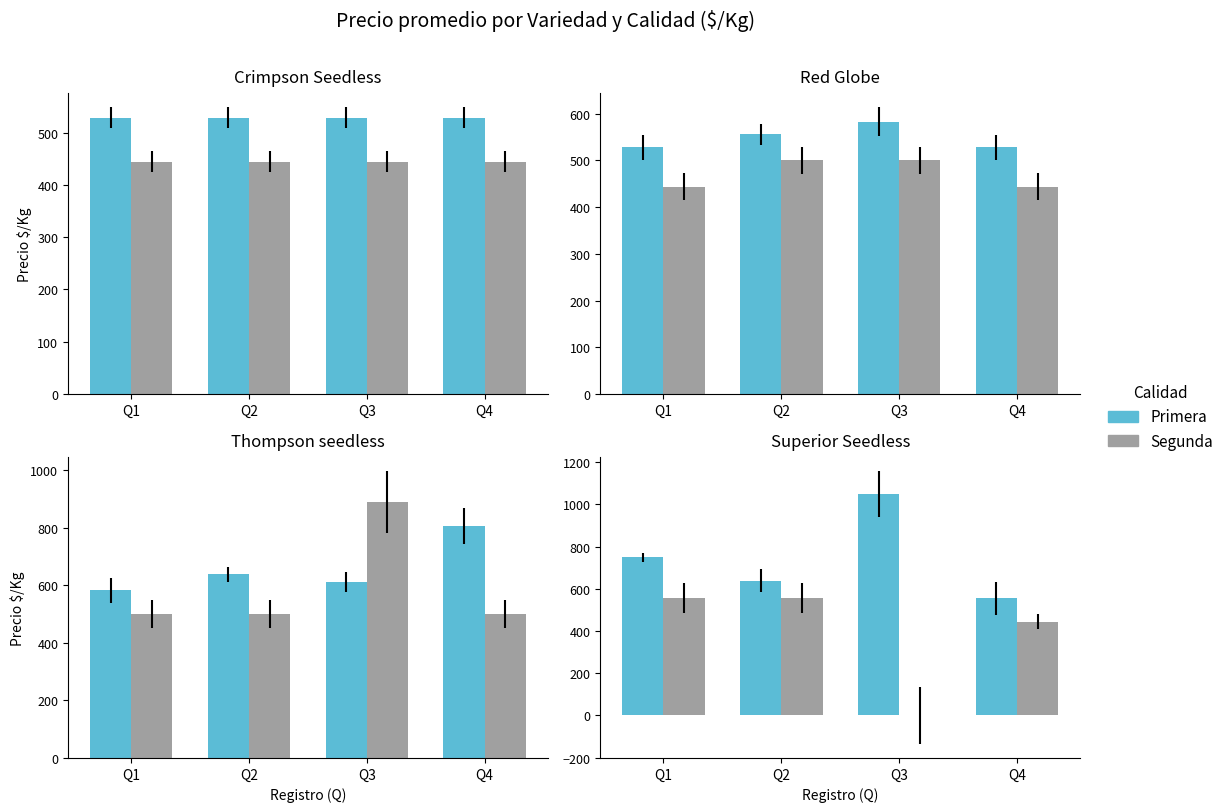

Which series has the largest range (max minus min)?

Segunda